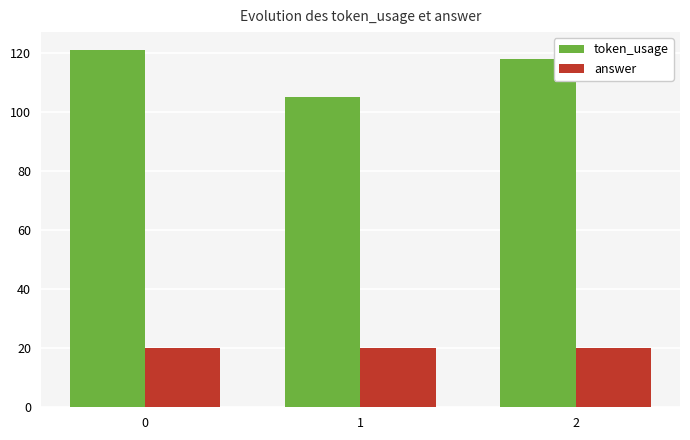

Reading left to right, list all the values displayed in this chart.

token_usage: 121	105	118
answer: 20	20	20